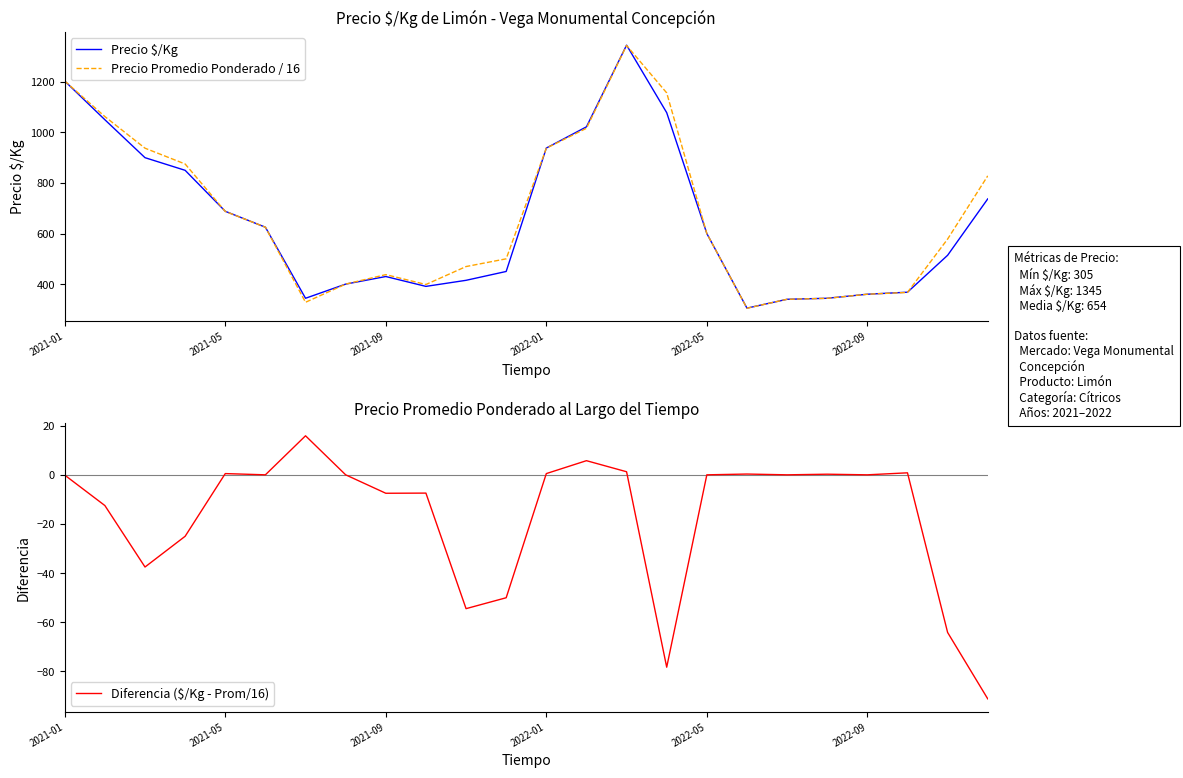

What is the spread (max minus min) of values at 14?

1343.8